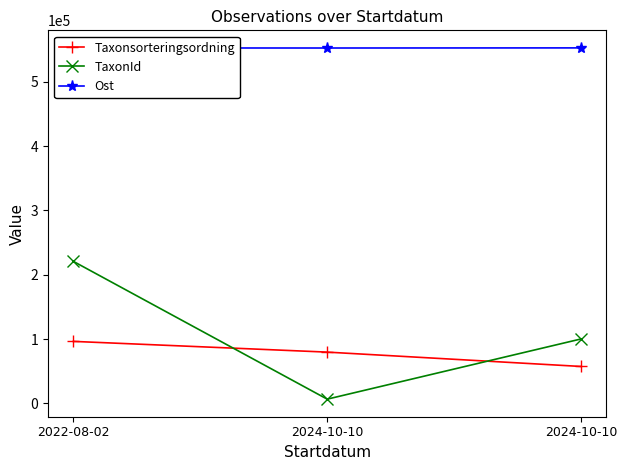

Which category has the lowest value in the Ost series?

2024-10-10